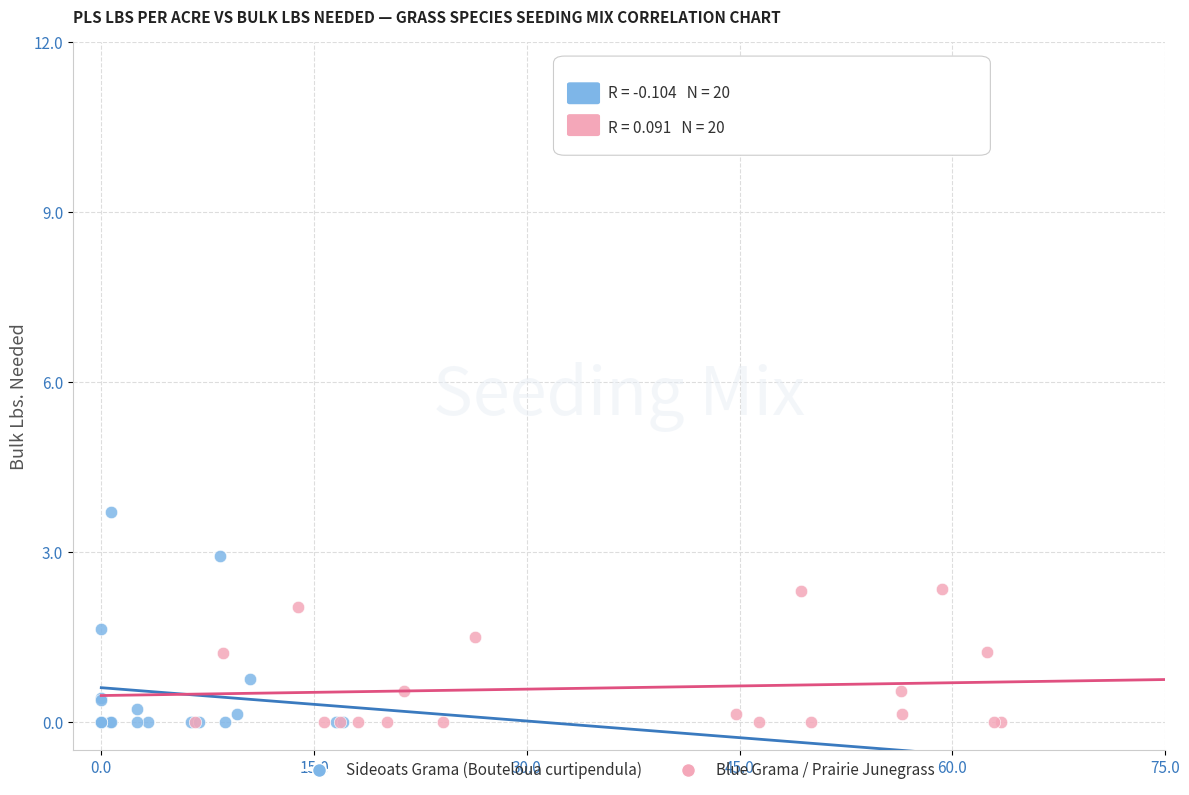

Which series contains the highest Y value?

Sideoats Grama (Bouteloua curtipendula)